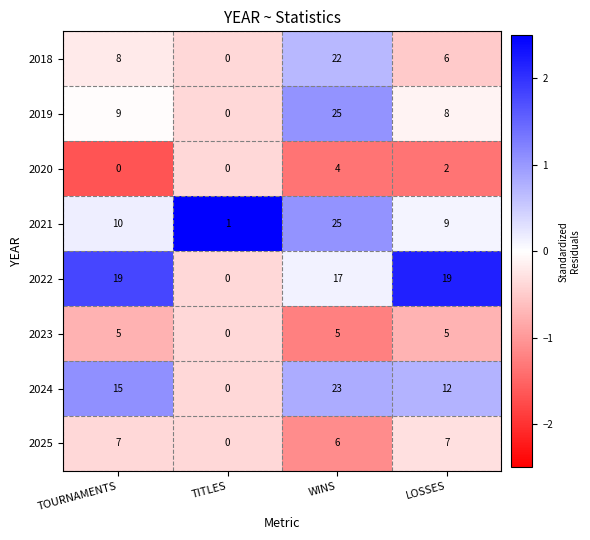

At which category is the sum across all series the highest?

WINS